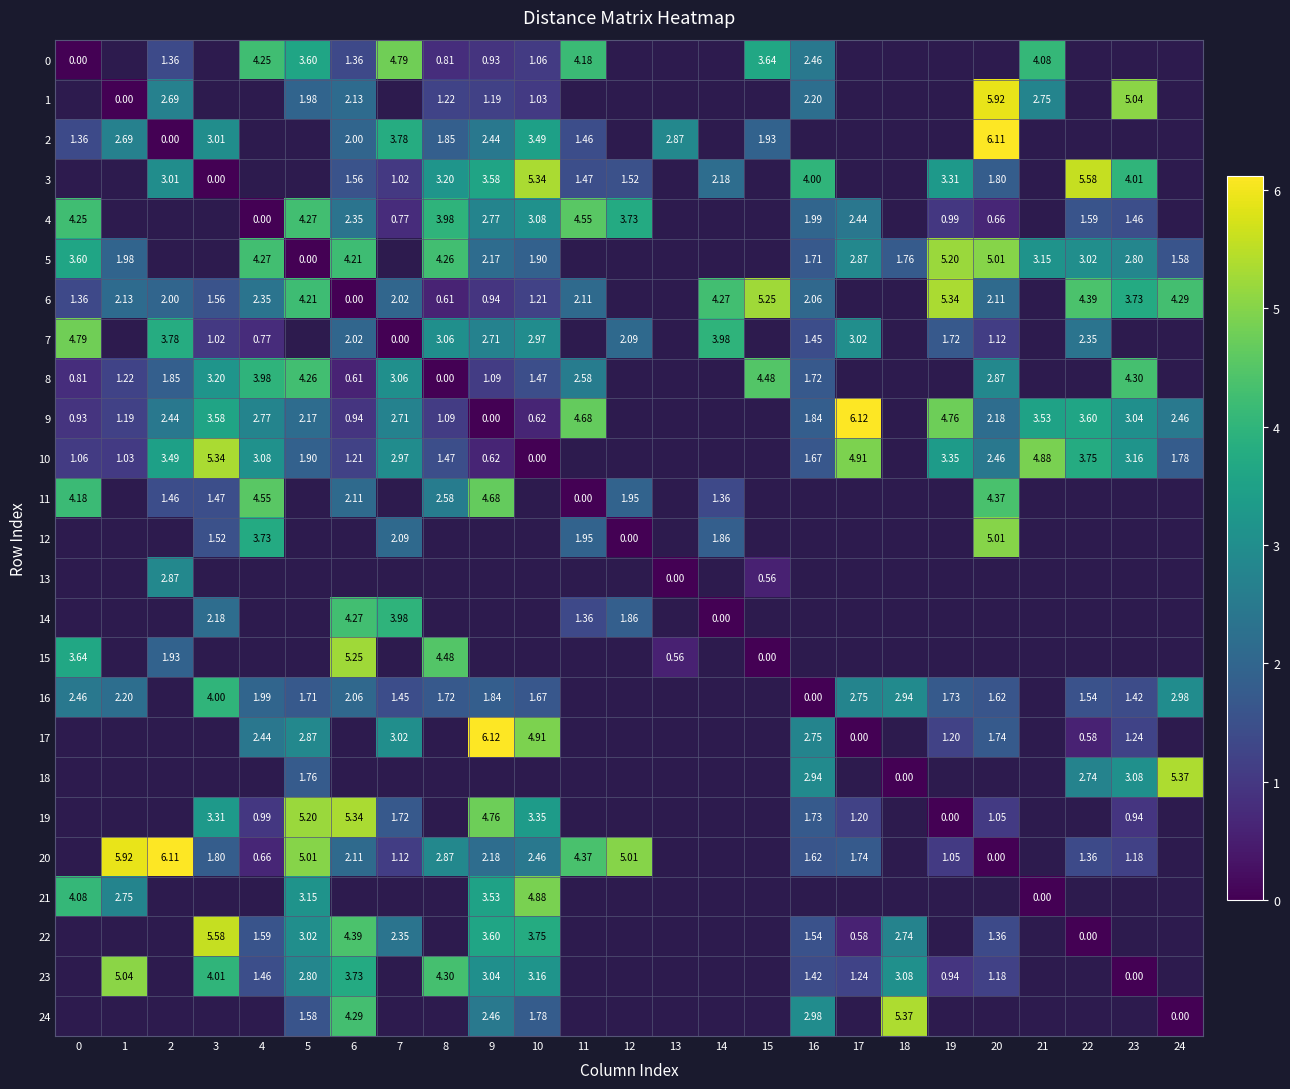

At how many categories does at least one series exceed 5?

16